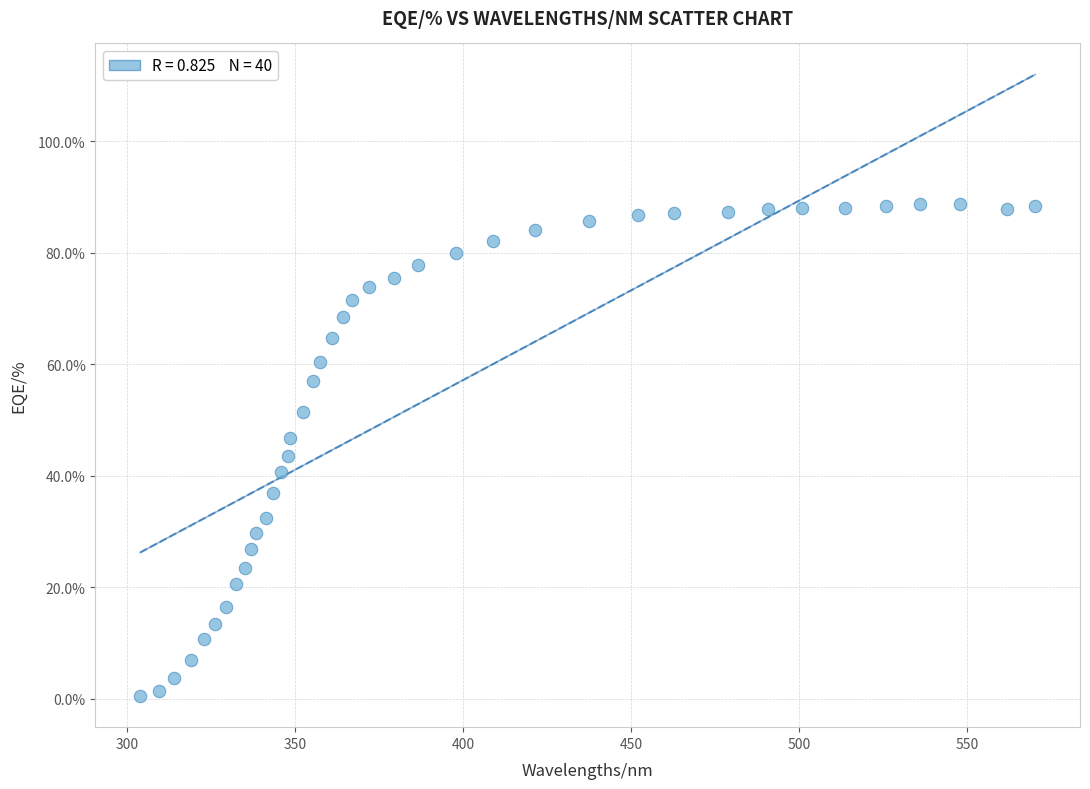

What is the range of Y values (max minus min)?

88.3